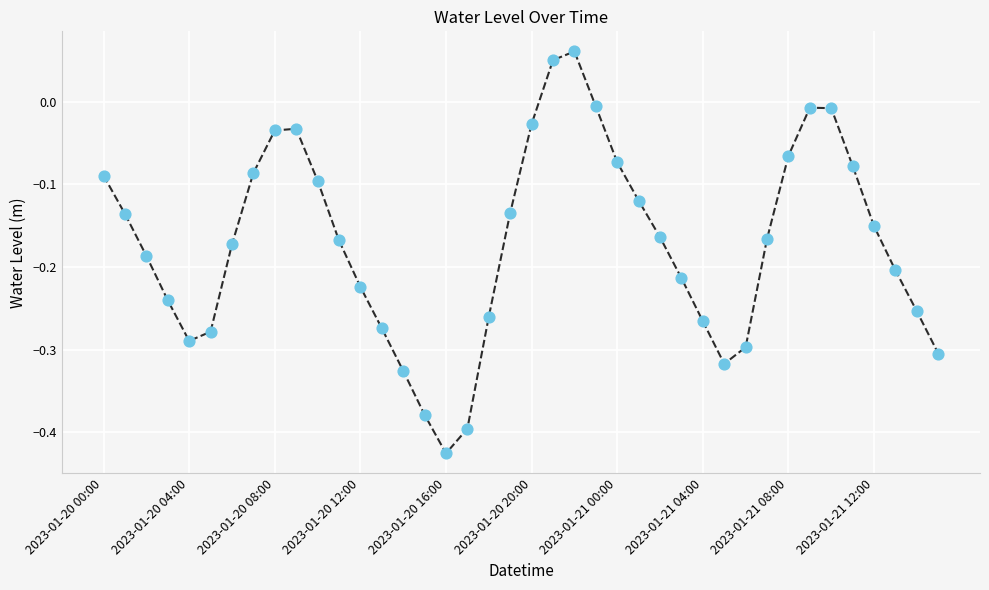

What is the difference between the maximum and minimum values?

0.5